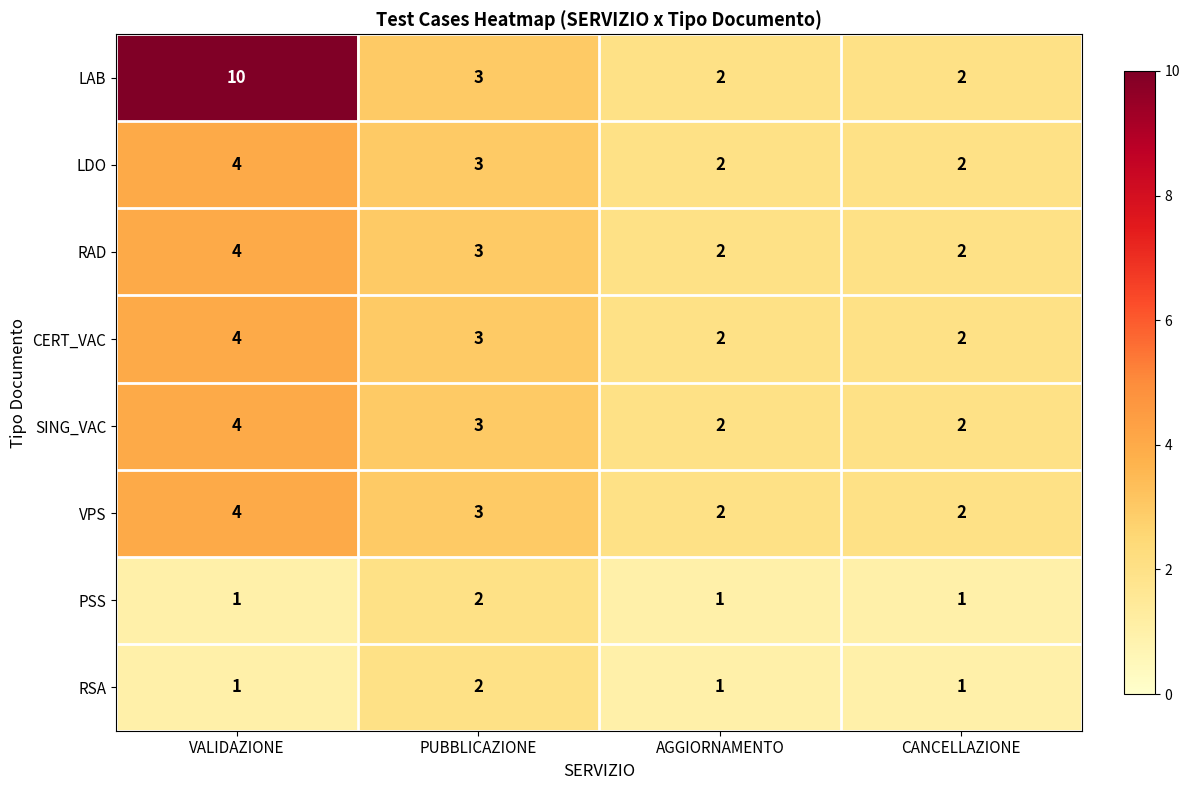

At which label is SING_VAC closest to 3?

PUBBLICAZIONE